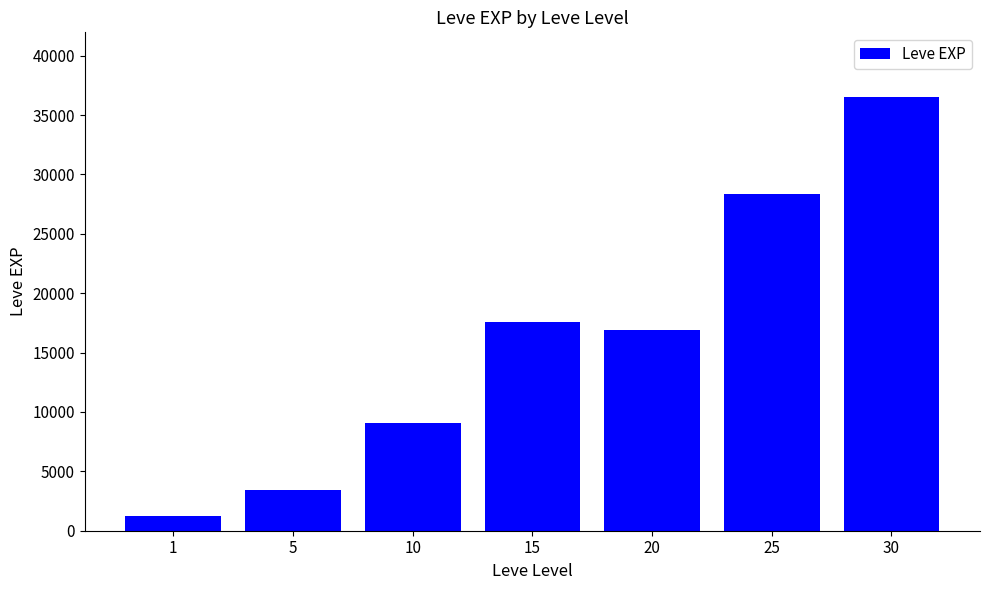

True or false: the data shows 5702.8 at 10.

False